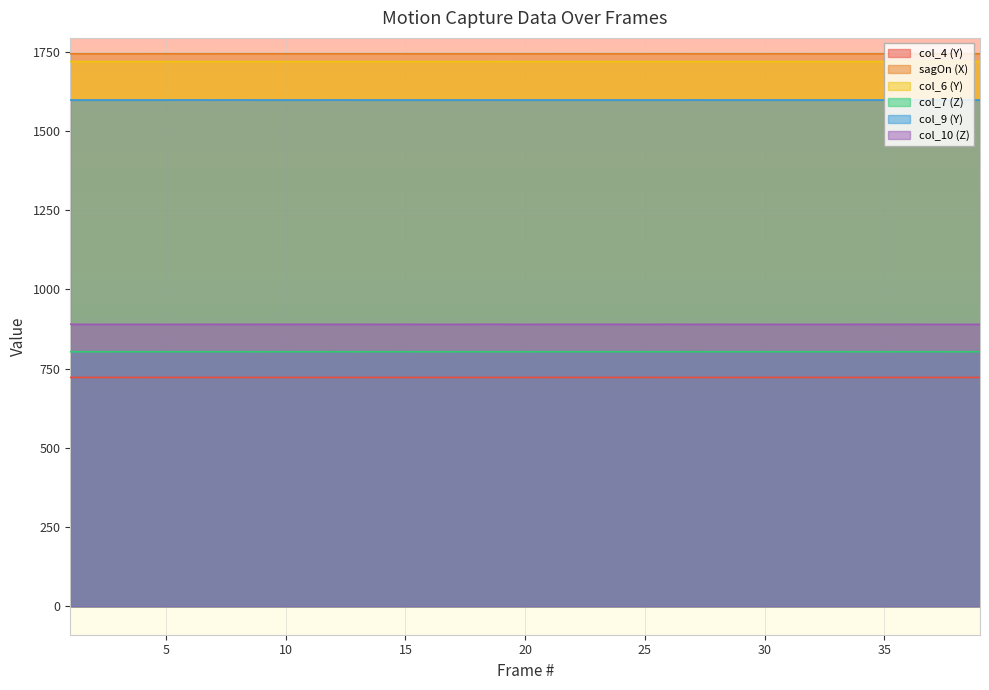

In col_10 (Z), how many points are lower than both neighbors (excluding endpoints)?

14